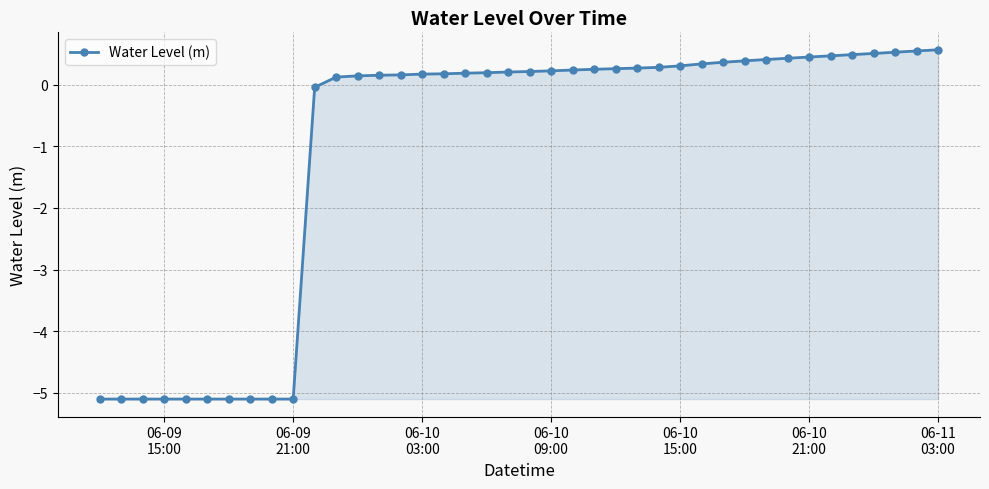

What is the smallest value displayed?

-5.1